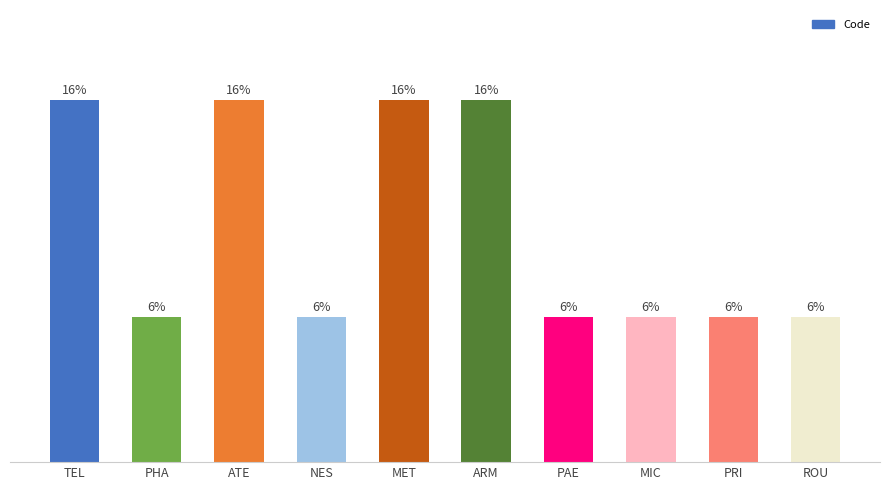

Does the chart contain stacked bars?

No